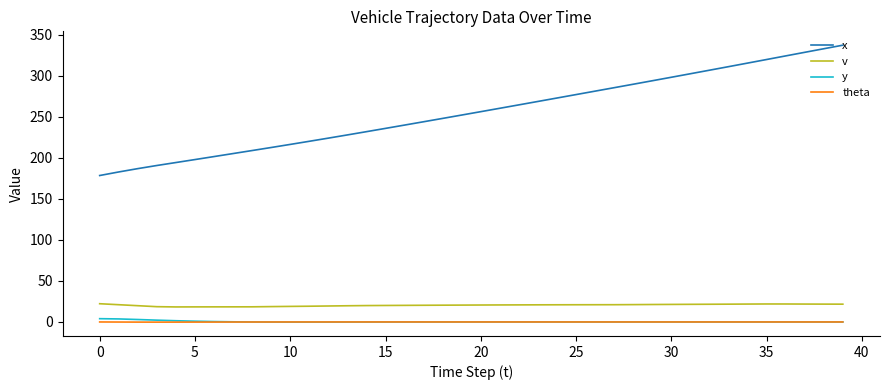

How many series are shown in this chart?

4